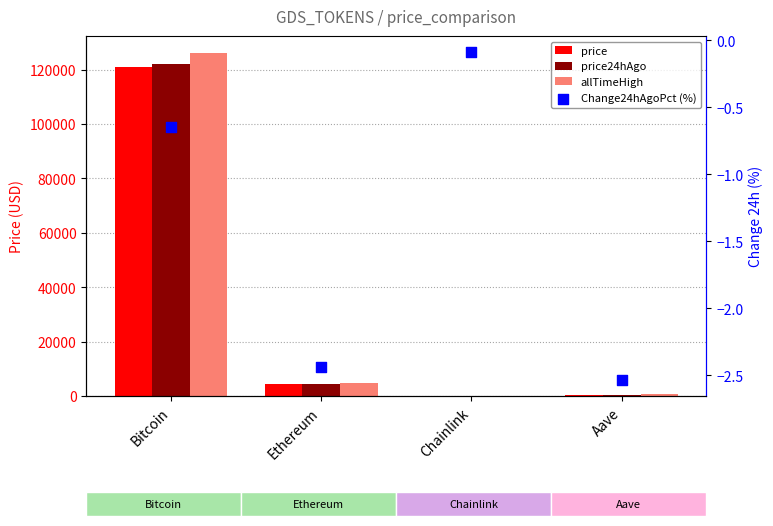

At how many categories does at least one series exceed 21291?

1